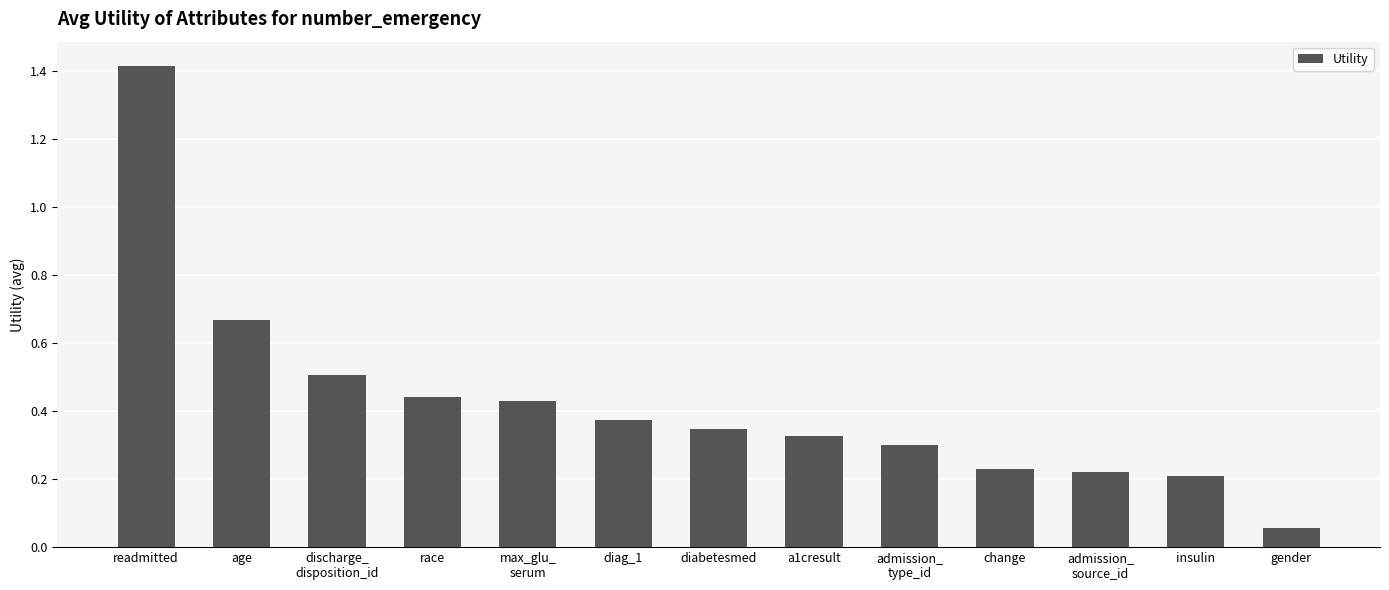

What is the maximum value shown in the chart?

1.4